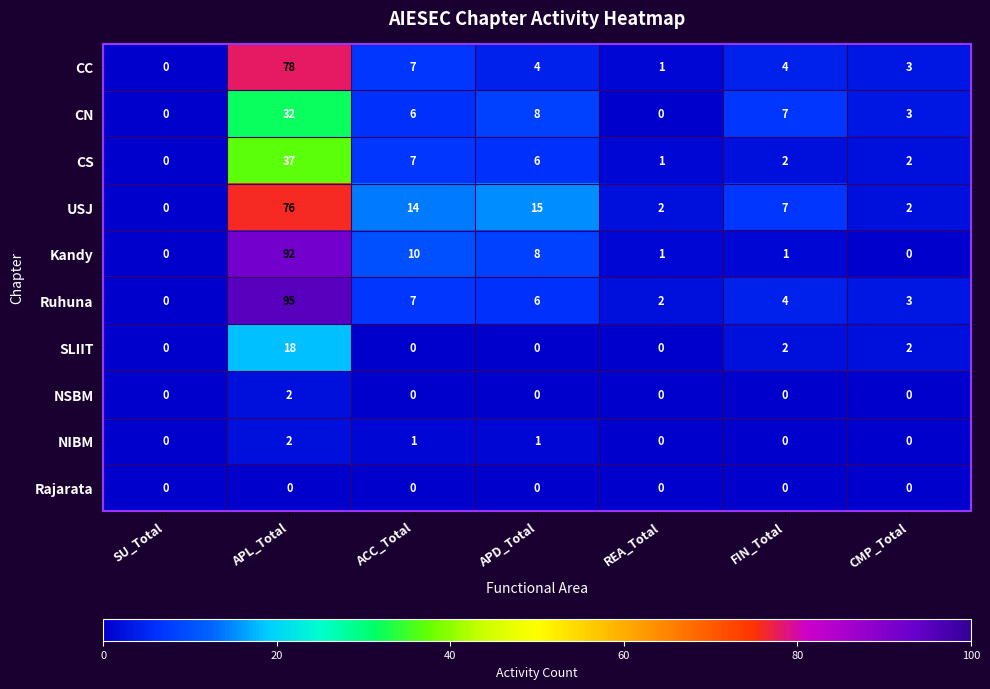

Count the number of categories in the chart.

7